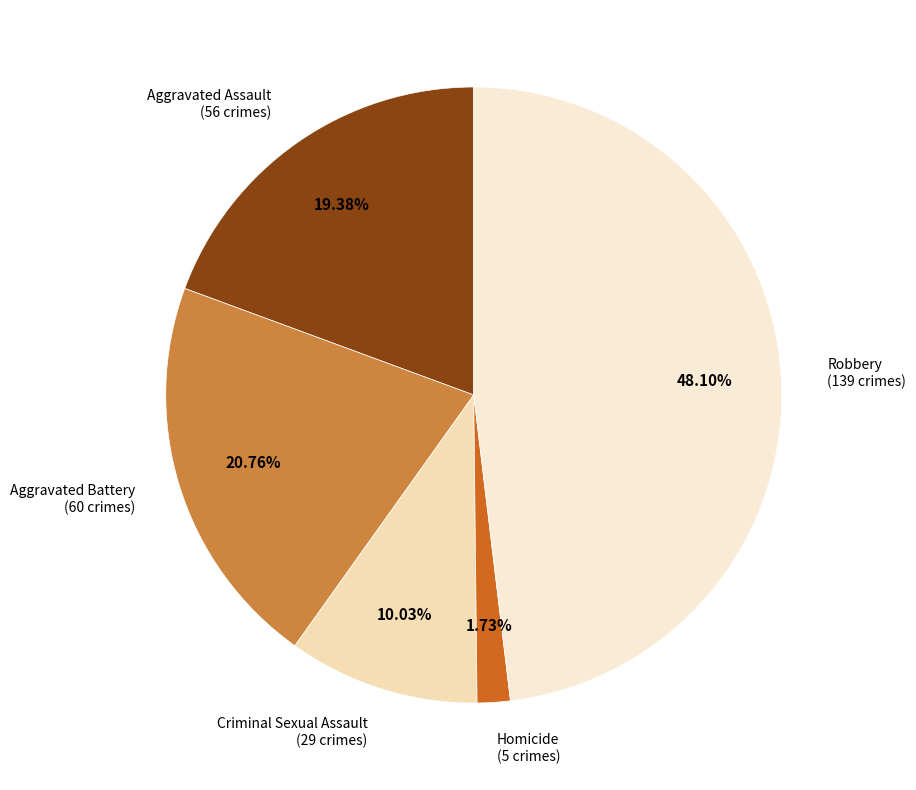

Which slice is the largest?

Robbery